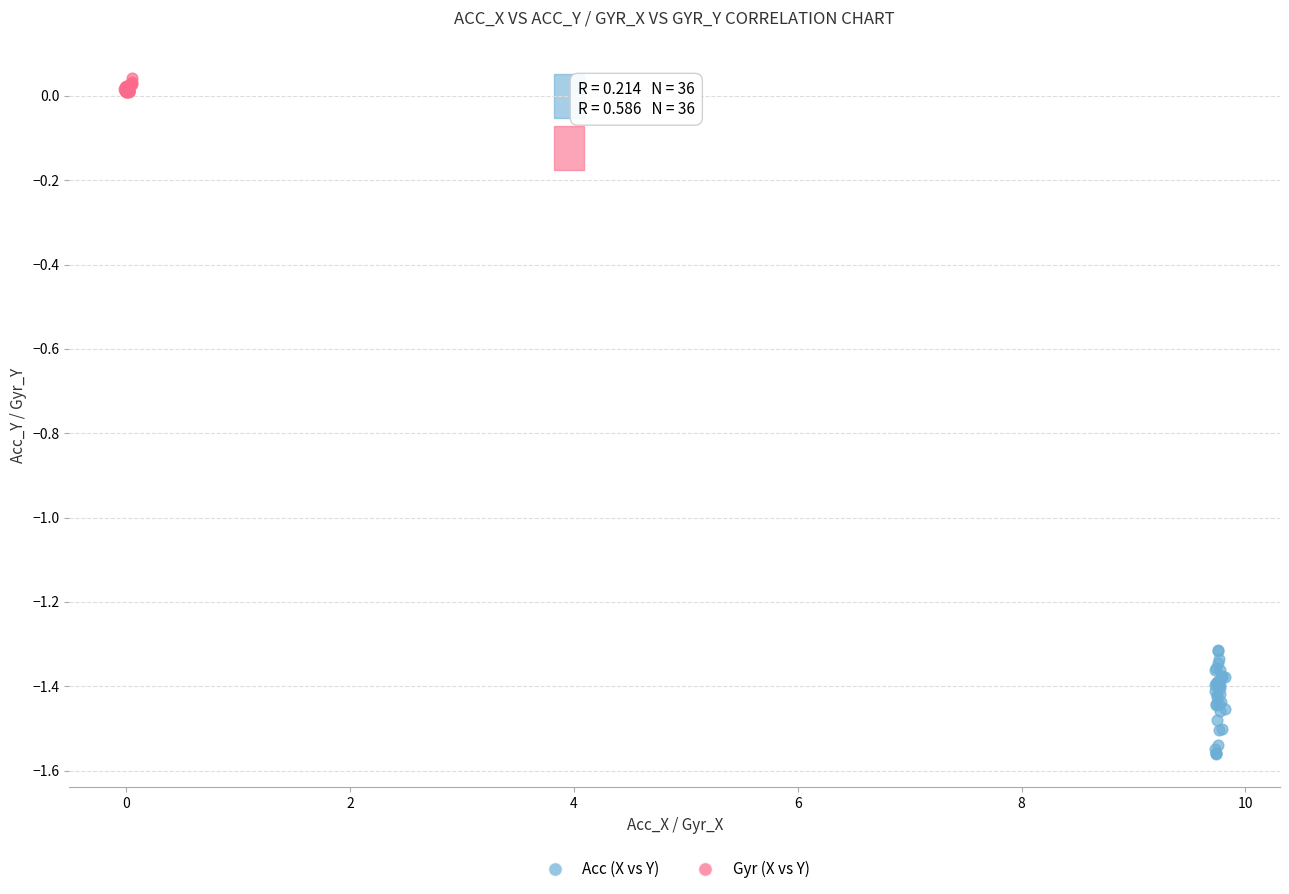

Which series reaches the minimum Y coordinate?

Acc (X vs Y)